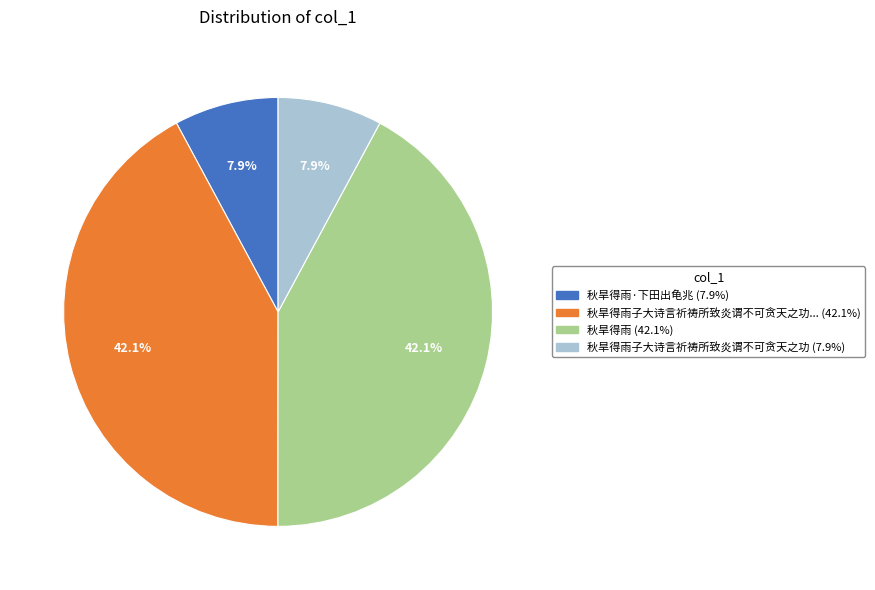

Is there any slice that represents more than half of the pie?

No